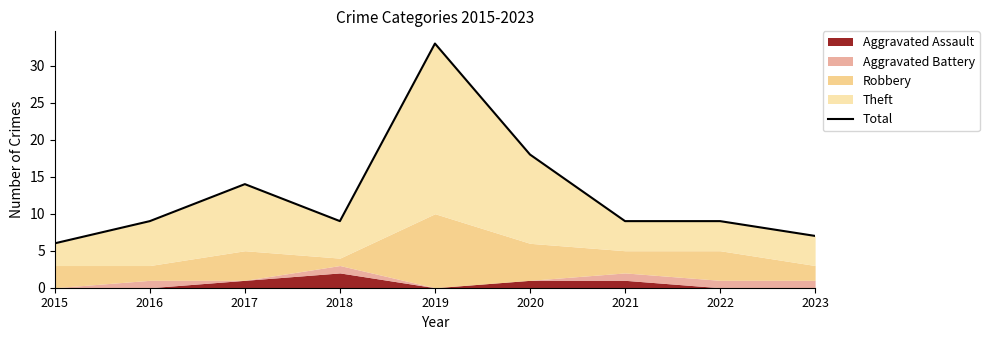

Is it true that the value at 2023 is 7?

True